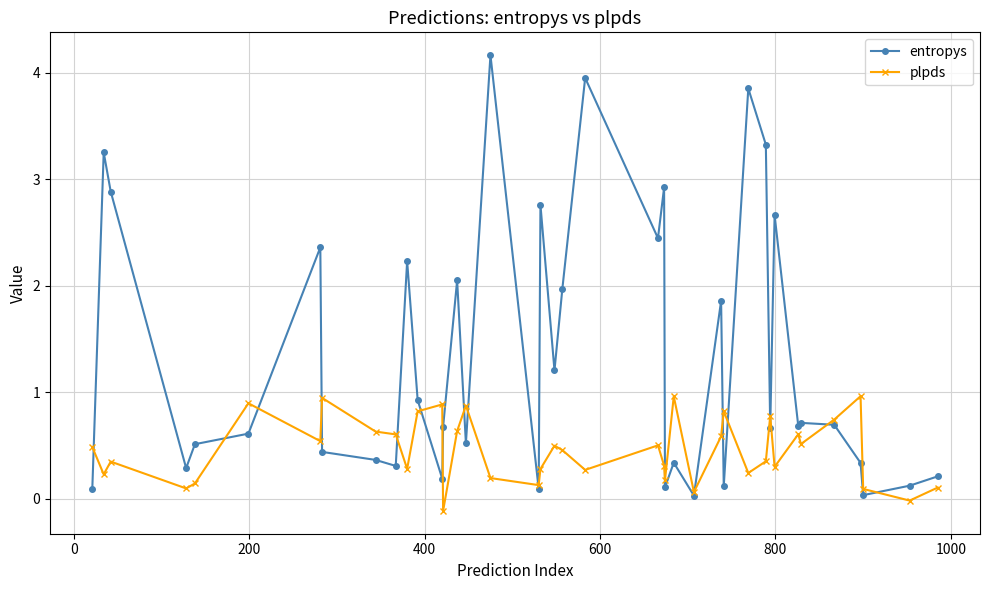

Which series has the widest spread of values?

entropys